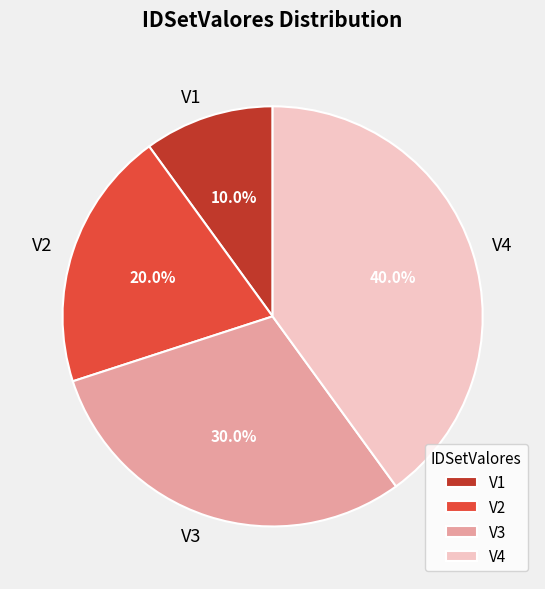

How much of the chart is everything except V2?

80.0%